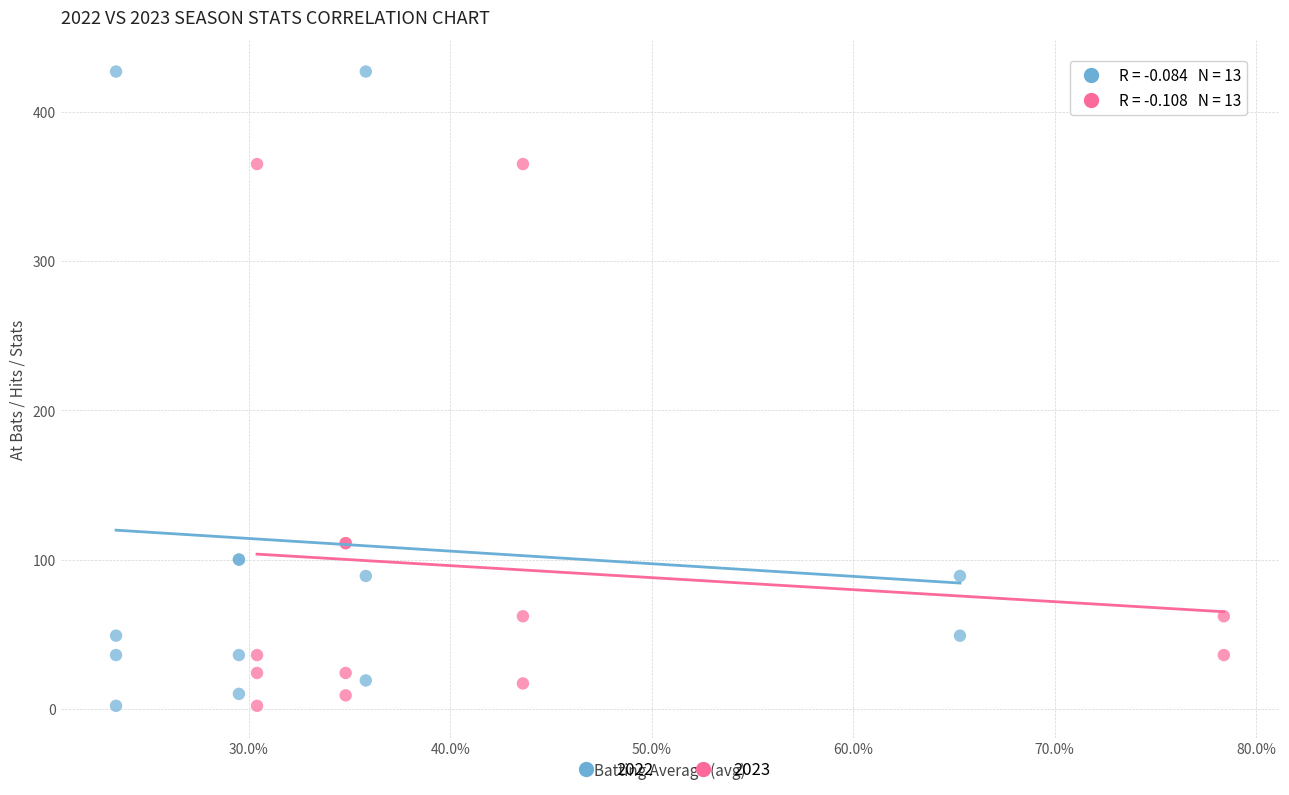

What are all the series names shown in the legend?

2022, 2023